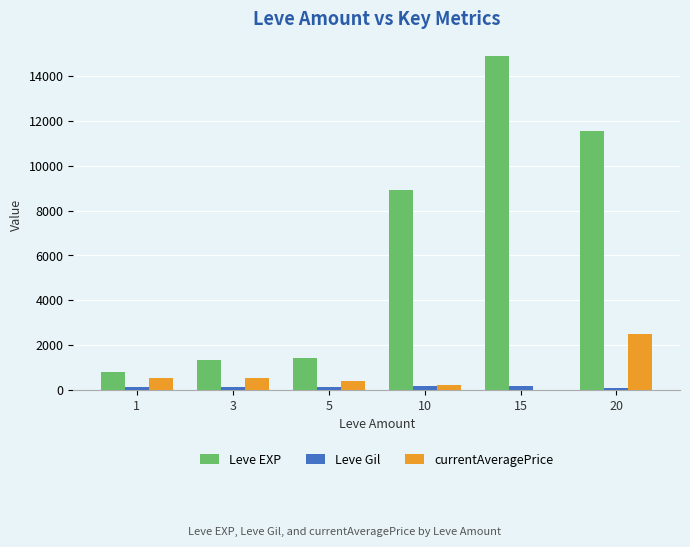

What are all the series names shown in the legend?

Leve EXP, Leve Gil, currentAveragePrice